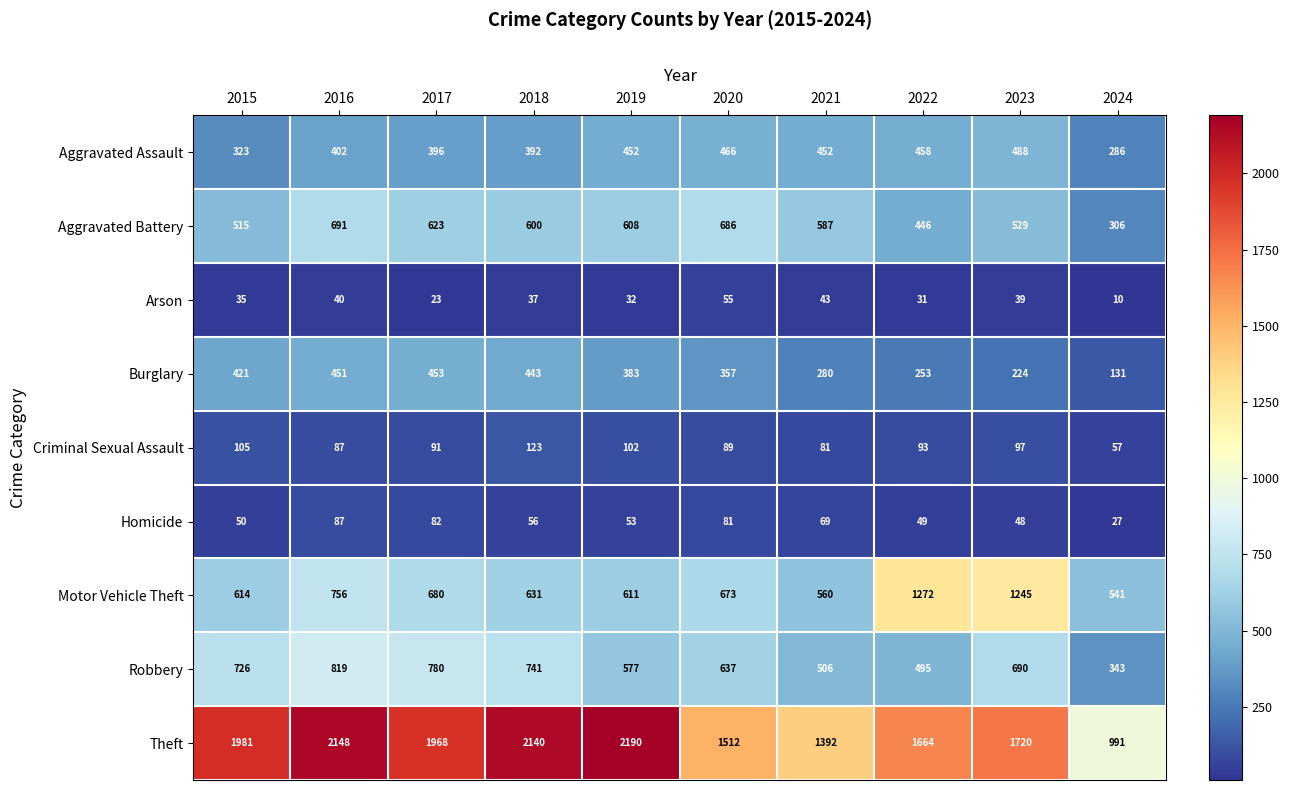

Which series has the largest range (max minus min)?

Theft